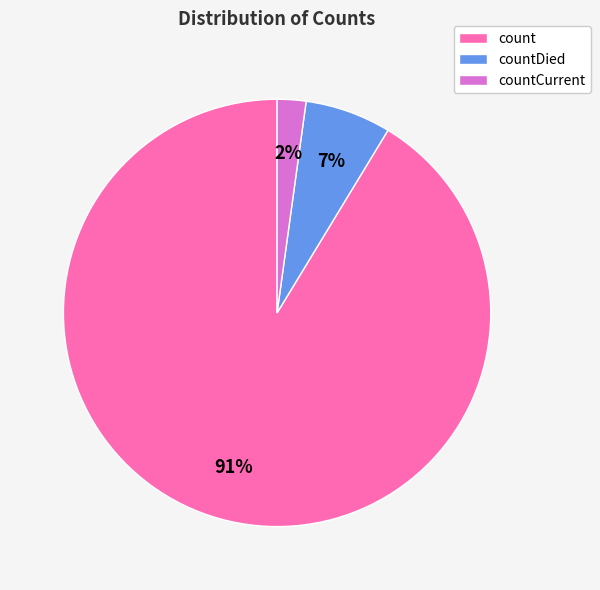

To the nearest percent, what is the difference between the largest and smallest slice percentages?

89%